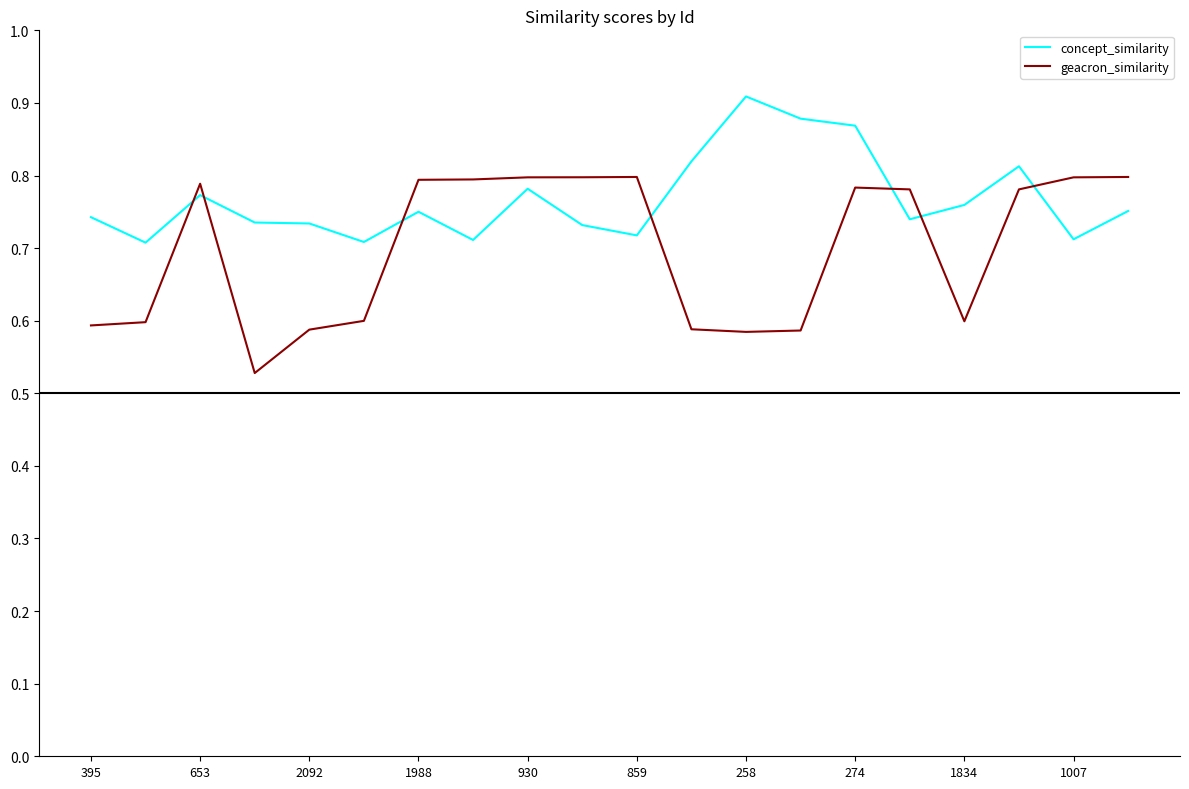

Which series has the widest spread of values?

geacron_similarity